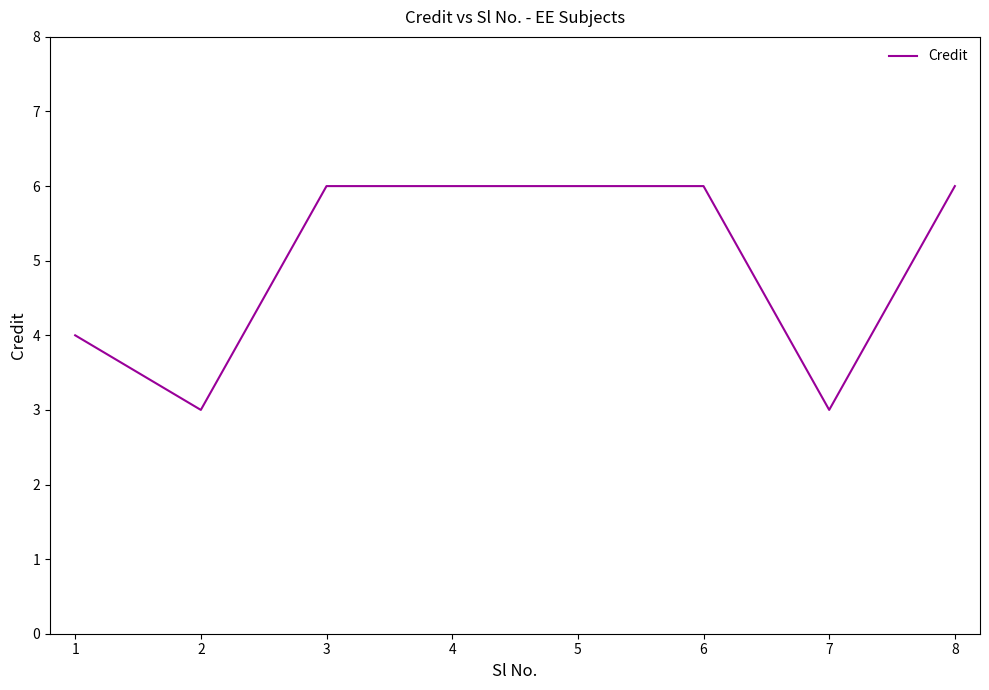

What is the maximum value shown in the chart?

6